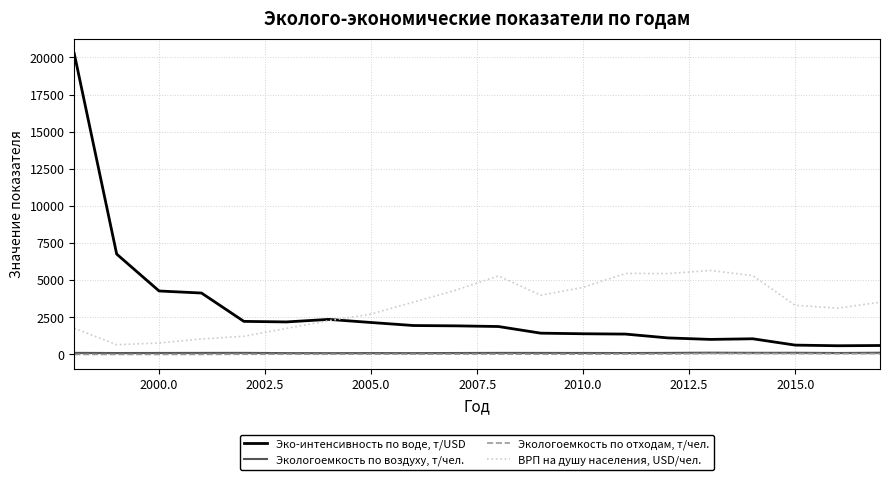

List the series in order of their peak value, highest first.

Эко-интенсивность по воде, т/USD, ВРП на душу населения, USD/чел., Экологоемкость по воздуху, т/чел., Экологоемкость по отходам, т/чел.